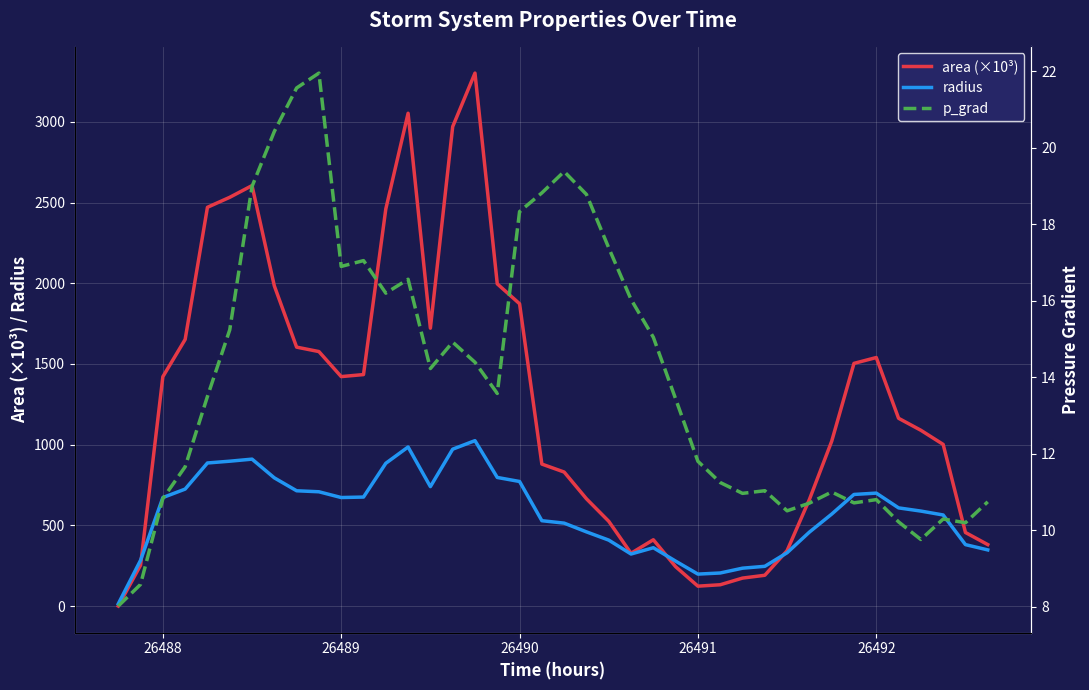

At how many categories does at least one series exceed 1354?

19